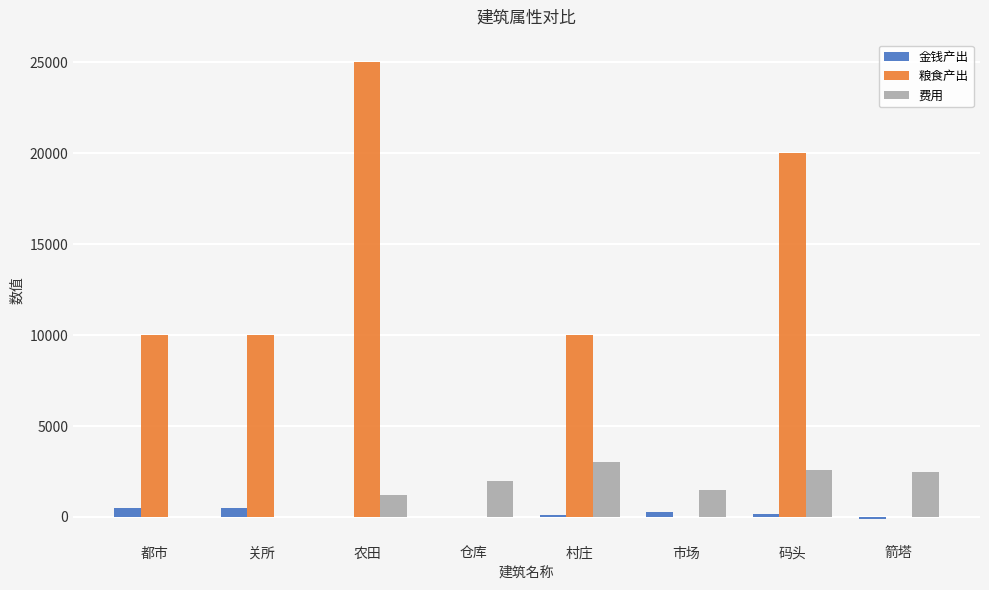

True or false: 粮食产出 has a value of 14651 at 农田.

False